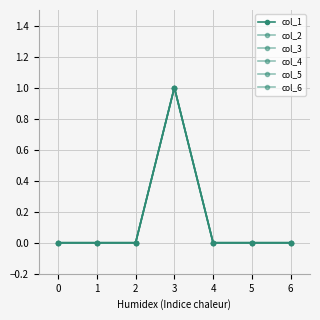

Is this an area chart (filled region under the line)?

No